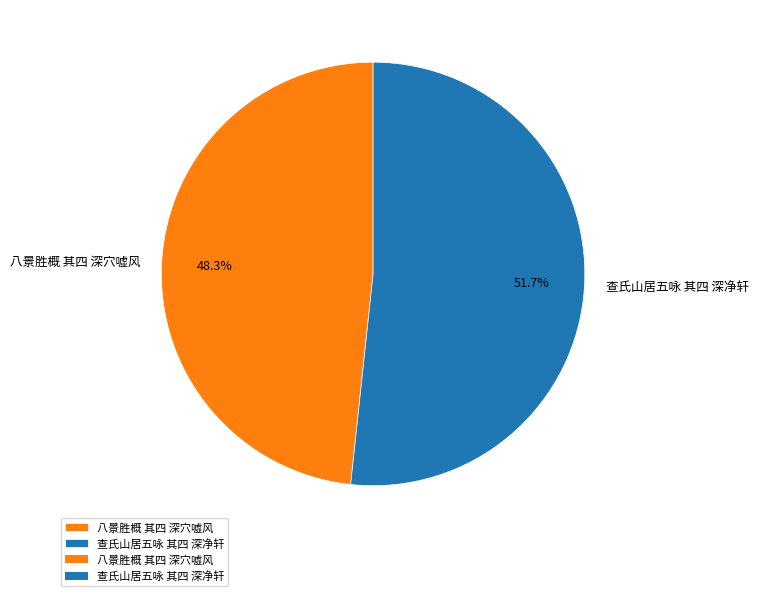

To the nearest percent, what is the difference between the 查氏山居五咏 其四 深净轩 and 八景胜概 其四 深穴嘘风 slice percentages?

3%